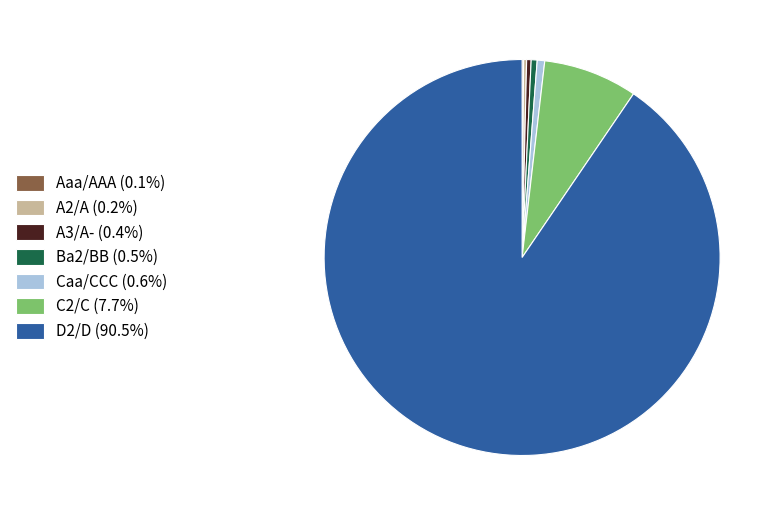

Does D2/D (90.5%) account for over 50% of the chart?

Yes